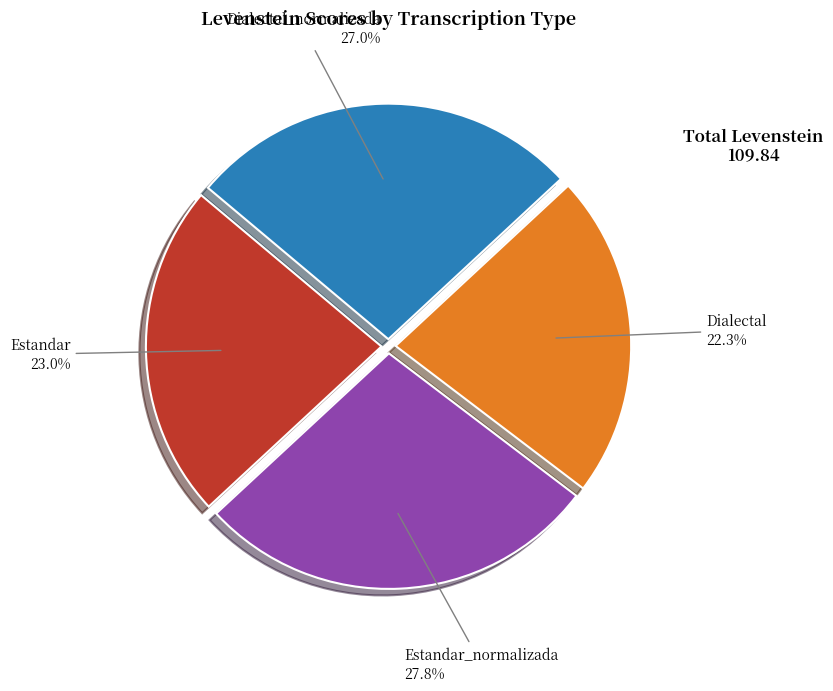

Count the number of slices in the pie.

4